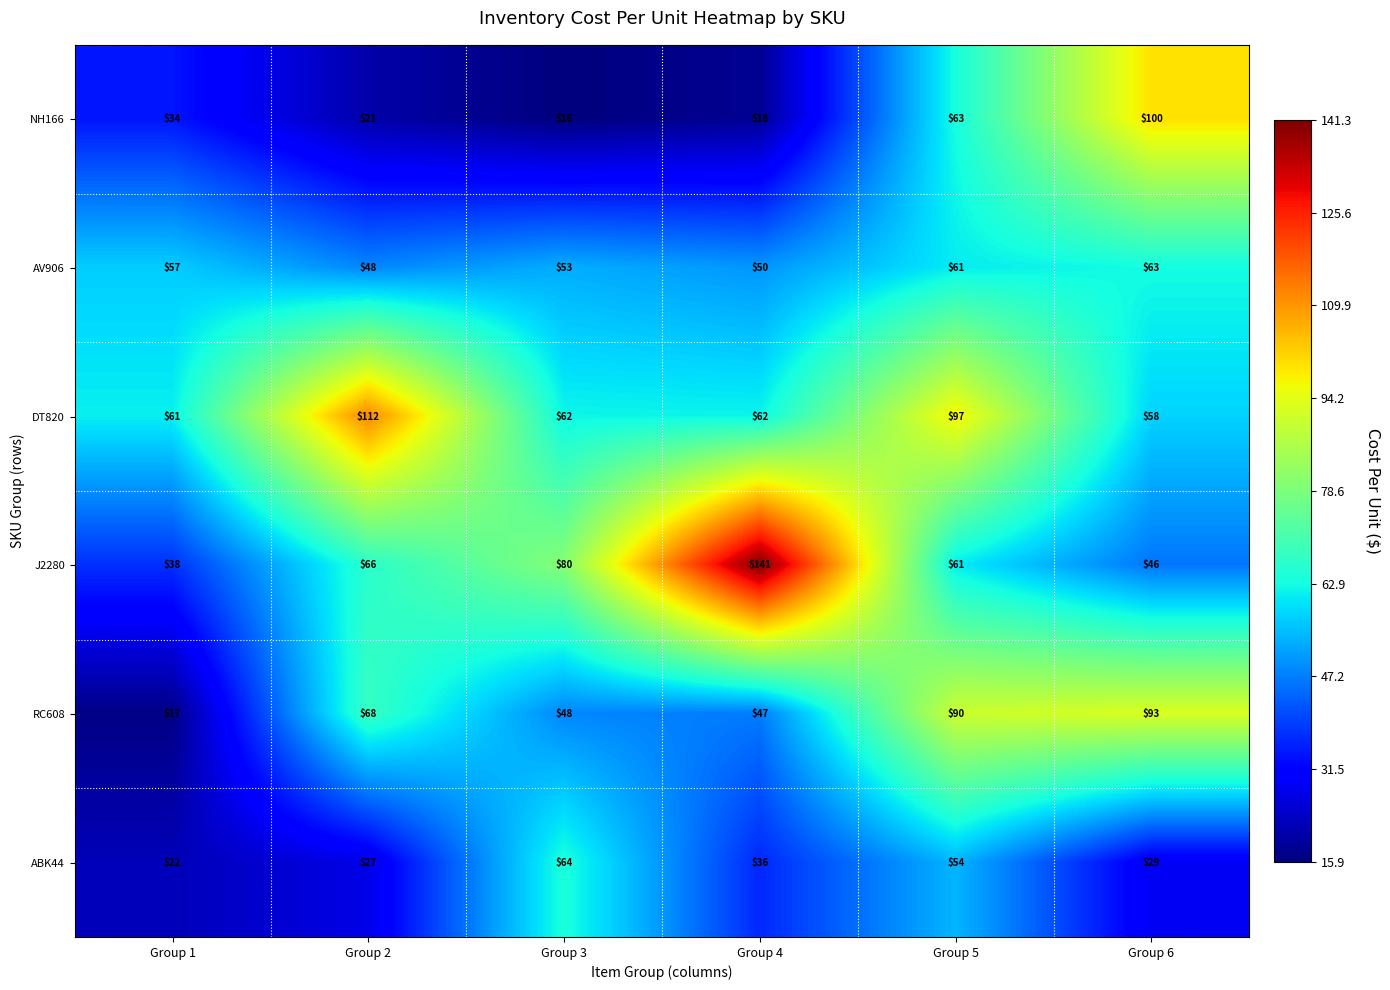

Count the number of categories in the chart.

6